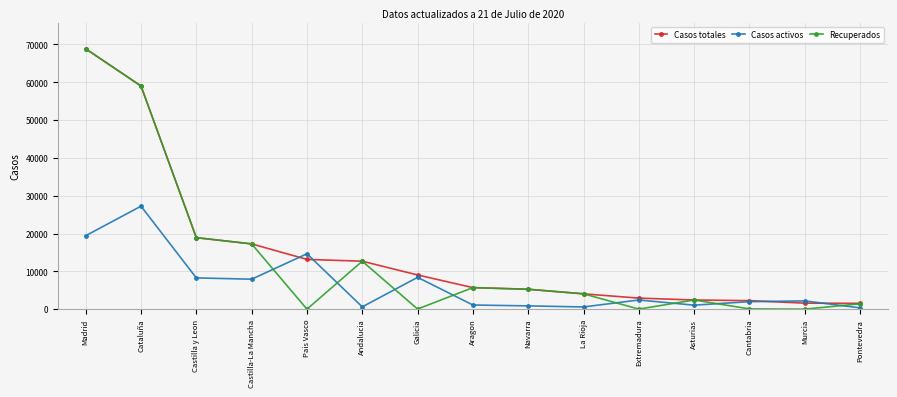

Rank the series by their average value, from lowest to highest.

Casos activos, Recuperados, Casos totales